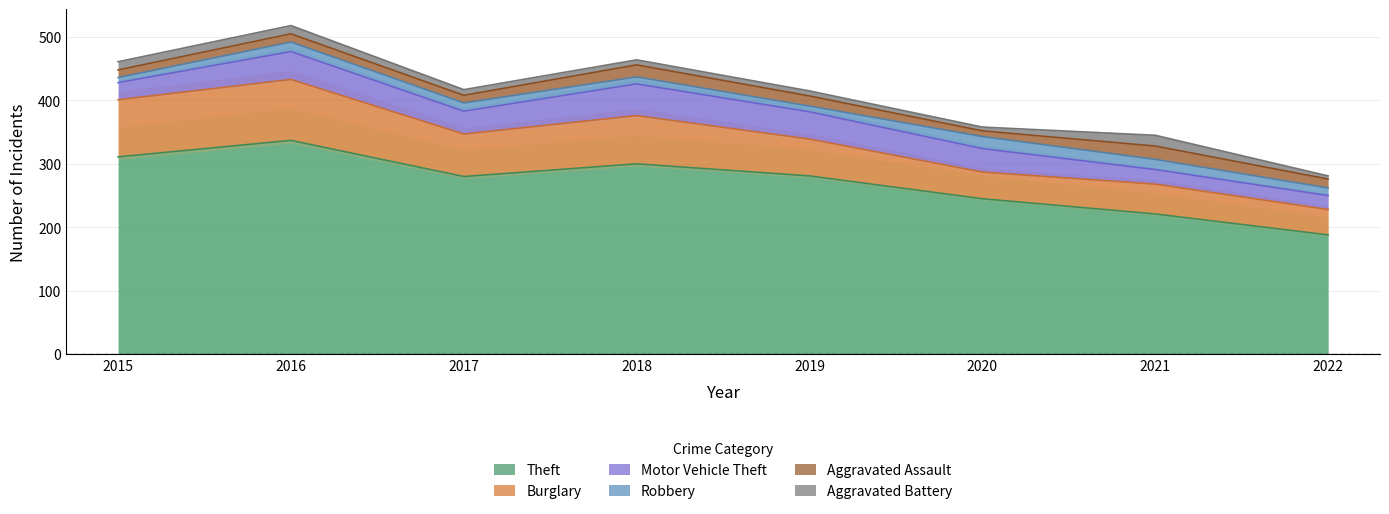

True or false: Aggravated Assault has more than 2 interior local peaks.

True